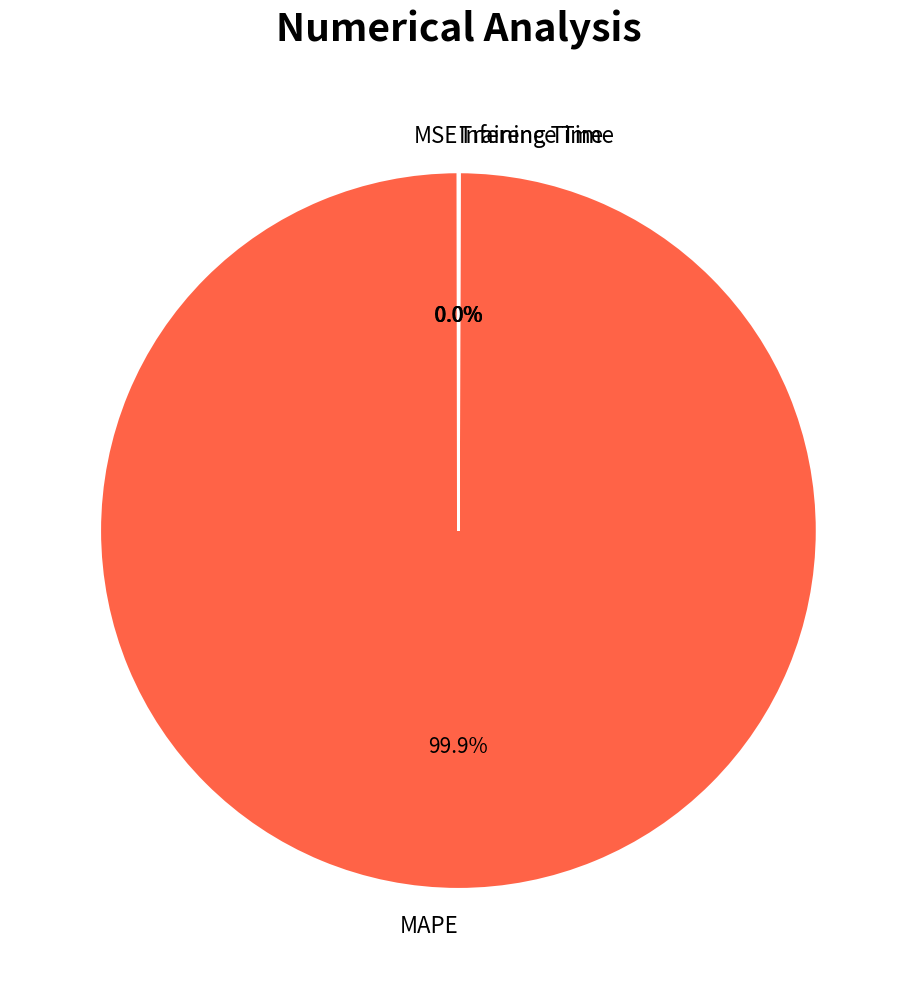

Which category has the biggest portion of the pie?

MAPE